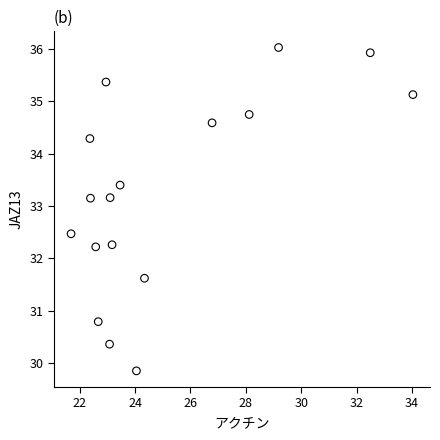

What is the range of Y values (max minus min)?

6.2